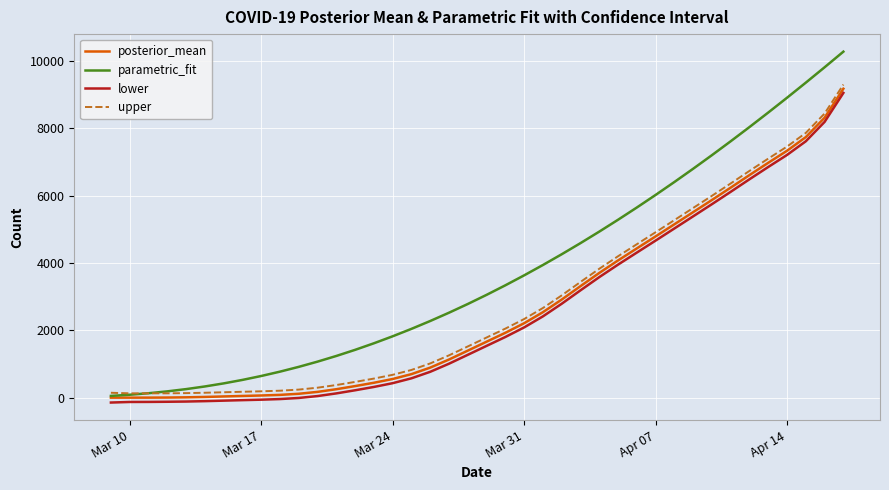

Which series has the largest total across all categories?

parametric_fit